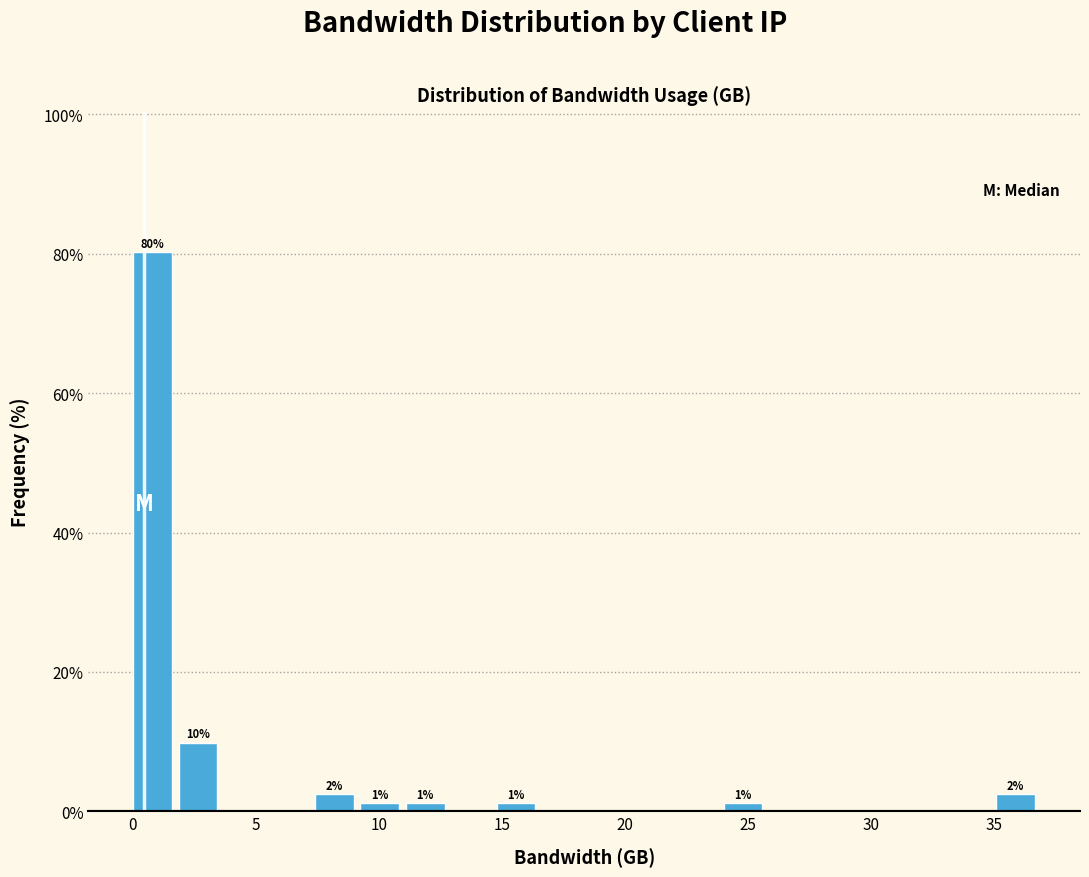

Around what value on the x-axis is the tallest bar? Give the approximate position of its centre, as read against the axis.

1.0